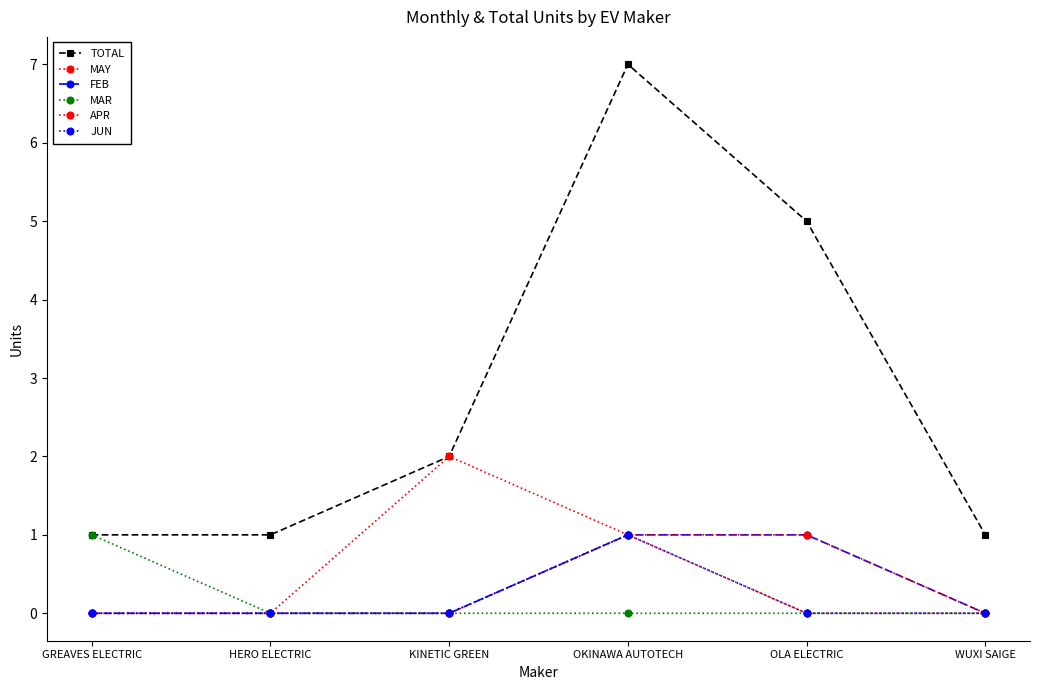

Is this an area chart (filled region under the line)?

No